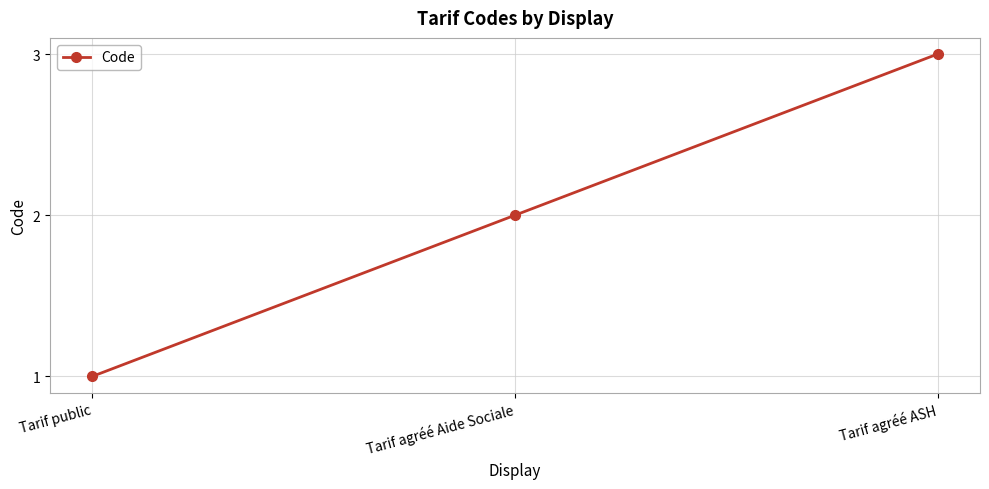

What position from the left is Tarif agréé Aide Sociale?

2